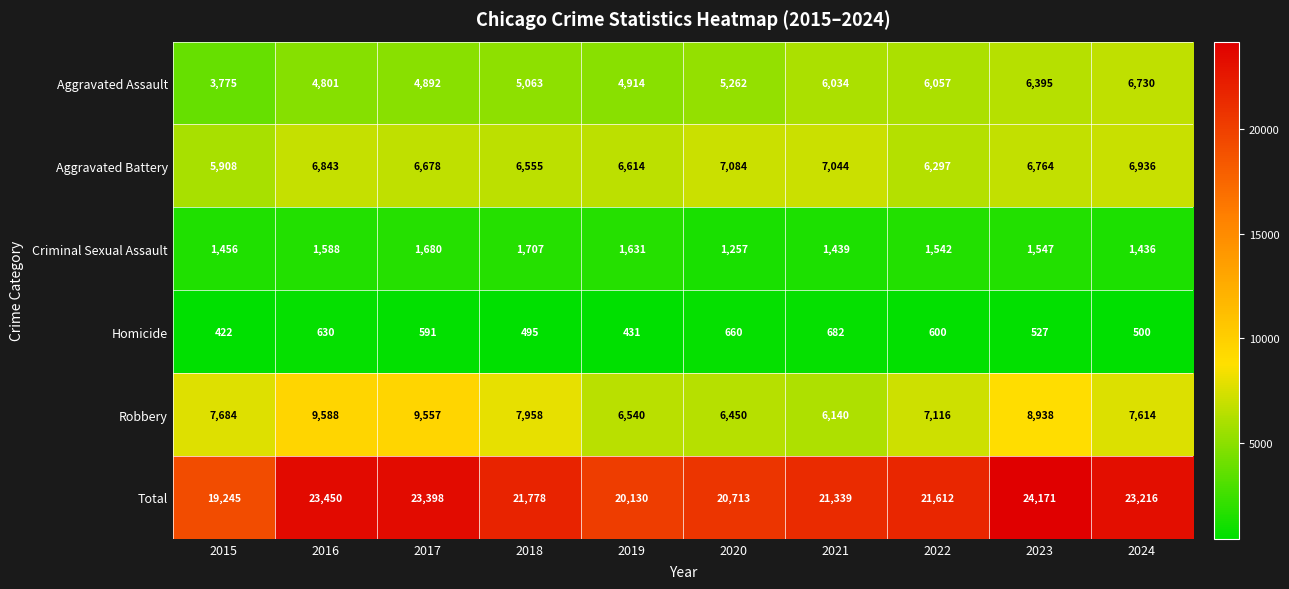

At 2016, list the series in order from largest to smallest.

Total, Robbery, Aggravated Battery, Aggravated Assault, Criminal Sexual Assault, Homicide